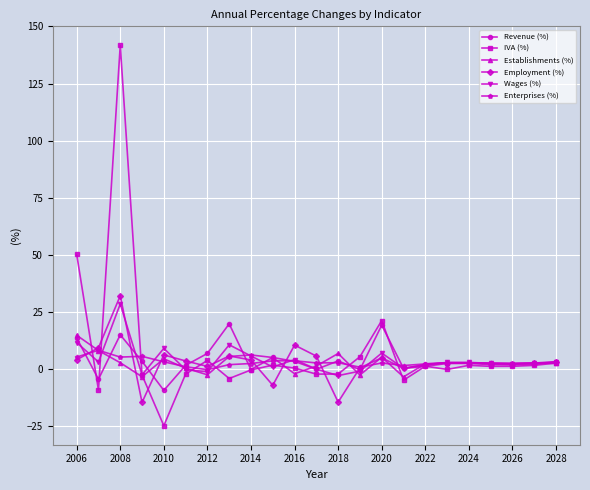

What is the maximum value for Enterprises (%)?

8.3